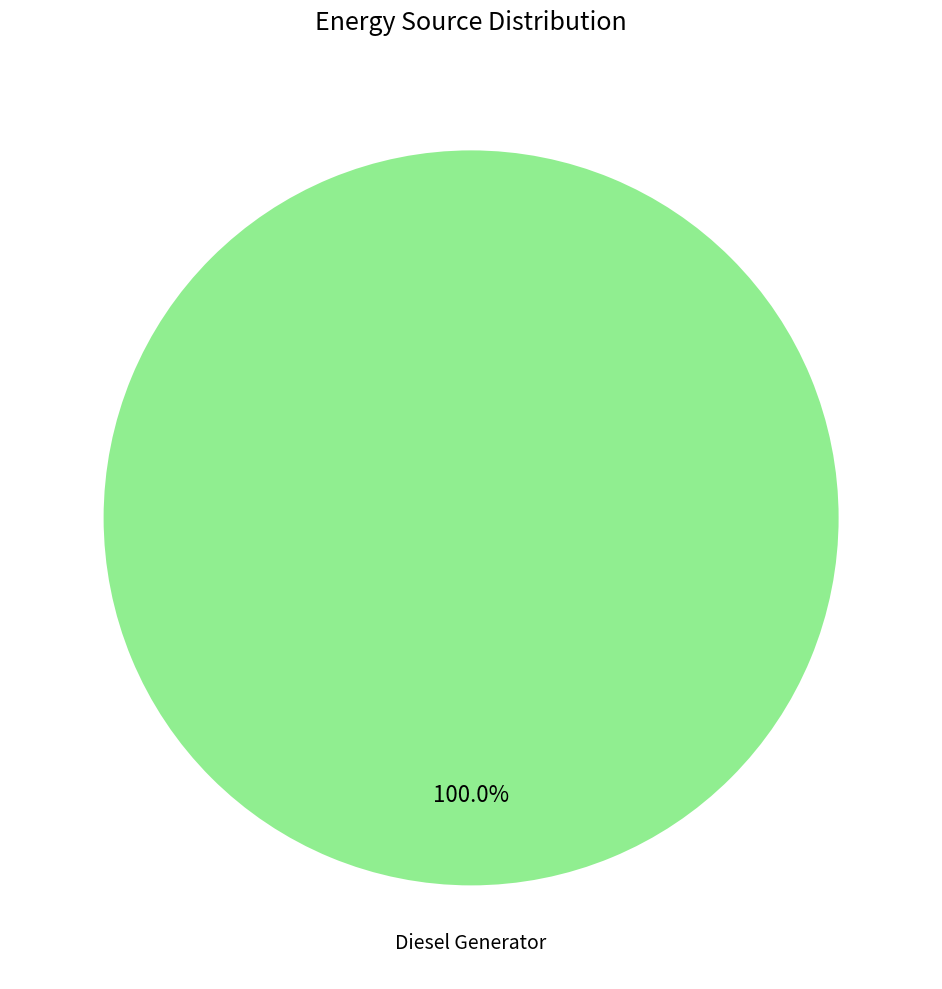

Is there any slice that represents more than half of the pie?

Yes